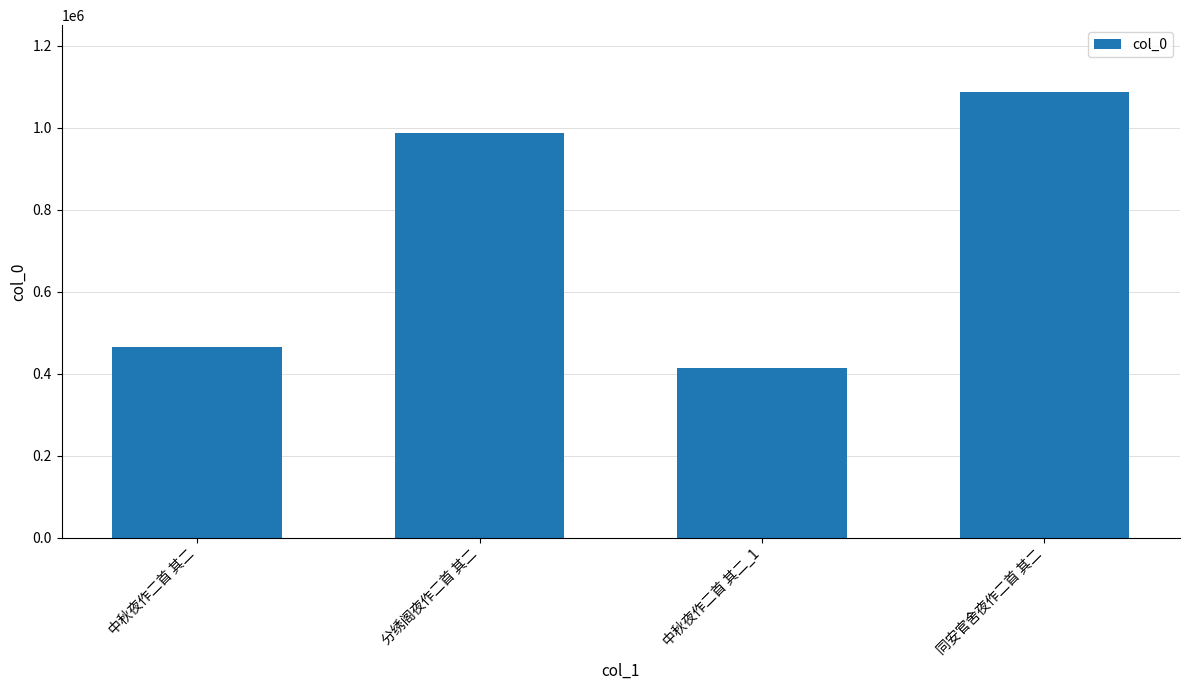

What is the difference between the maximum and second lowest values?

621797